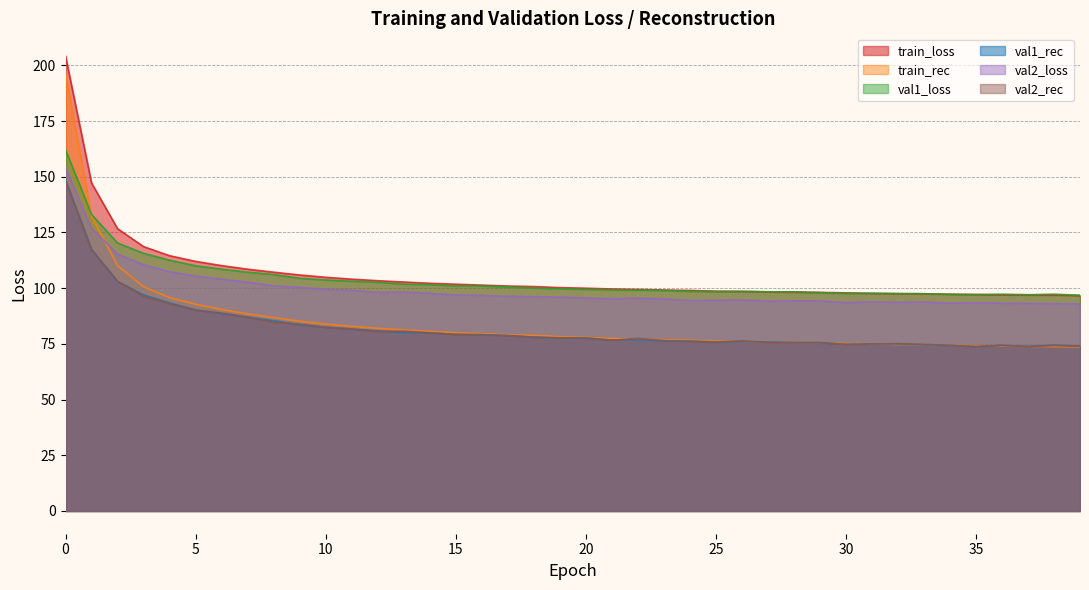

Read the train_rec value at 30.

75.2